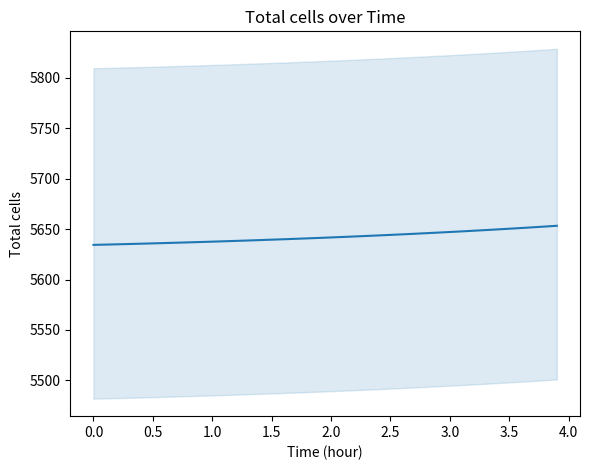

Reading right to left, transcribe all the data shown in this chart.

5653.3	5652.5	5651.8	5651.1	5650.4	5649.7	5649.0	5648.4	5647.8	5647.1	5646.5	5645.9	5645.4	5644.8	5644.3	5643.7	5643.2	5642.7	5642.2	5641.7	5641.3	5640.8	5640.4	5639.9	5639.5	5639.1	5638.7	5638.3	5637.9	5637.6	5637.2	5636.8	5636.5	5636.2	5635.8	5635.5	5635.2	5634.9	5634.6	5634.4